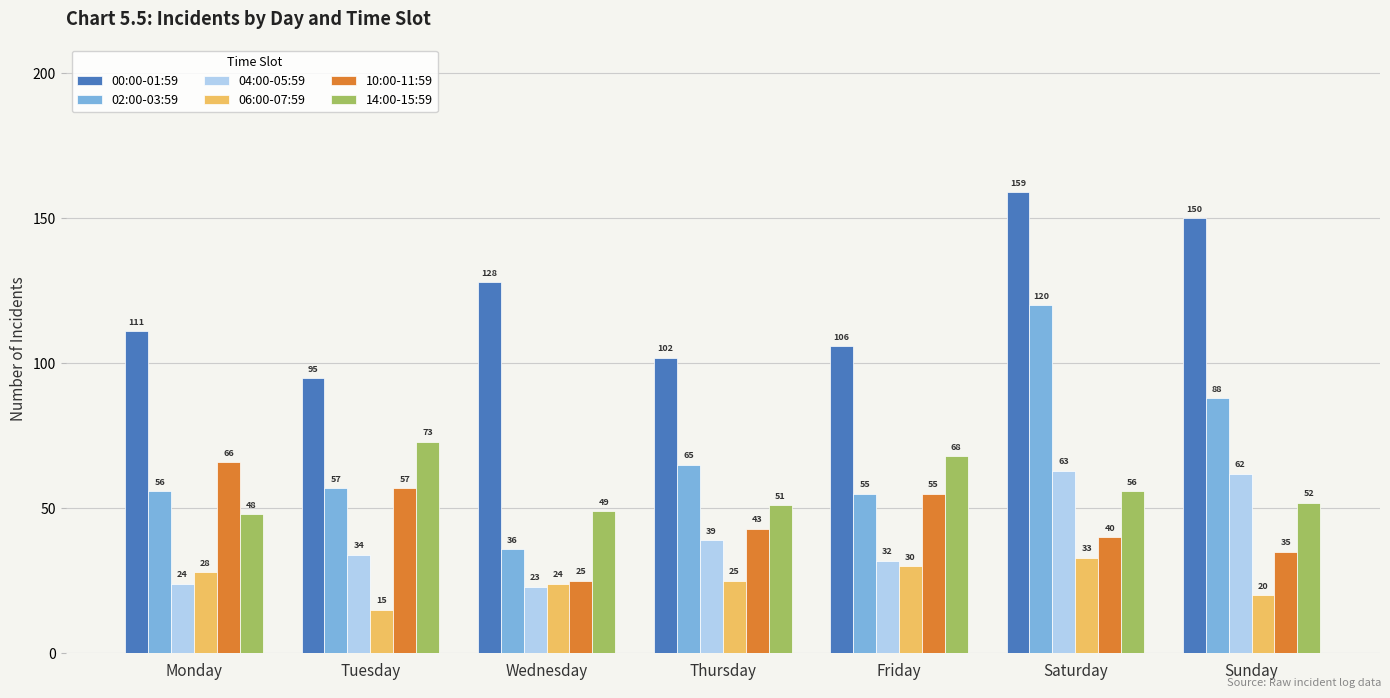

Does the chart contain stacked bars?

No